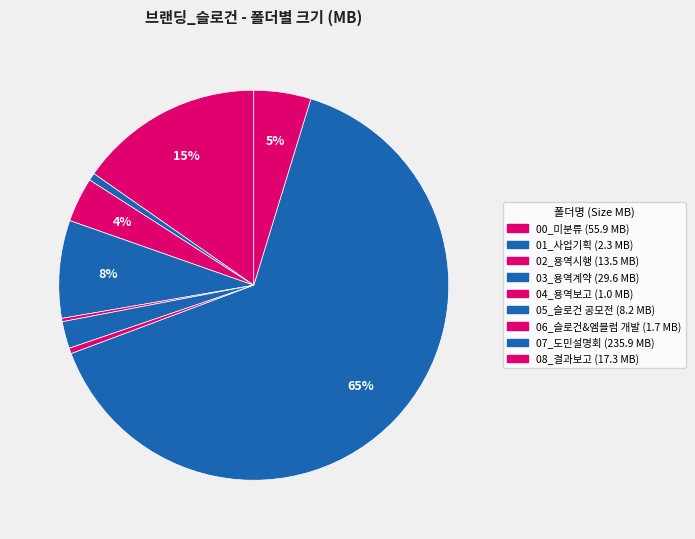

What is the smallest slice in the pie chart?

04_용역보고